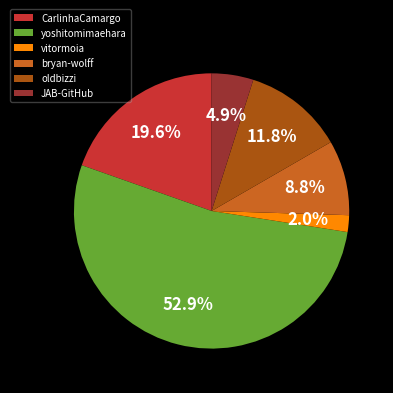

Count the number of slices in the pie.

6